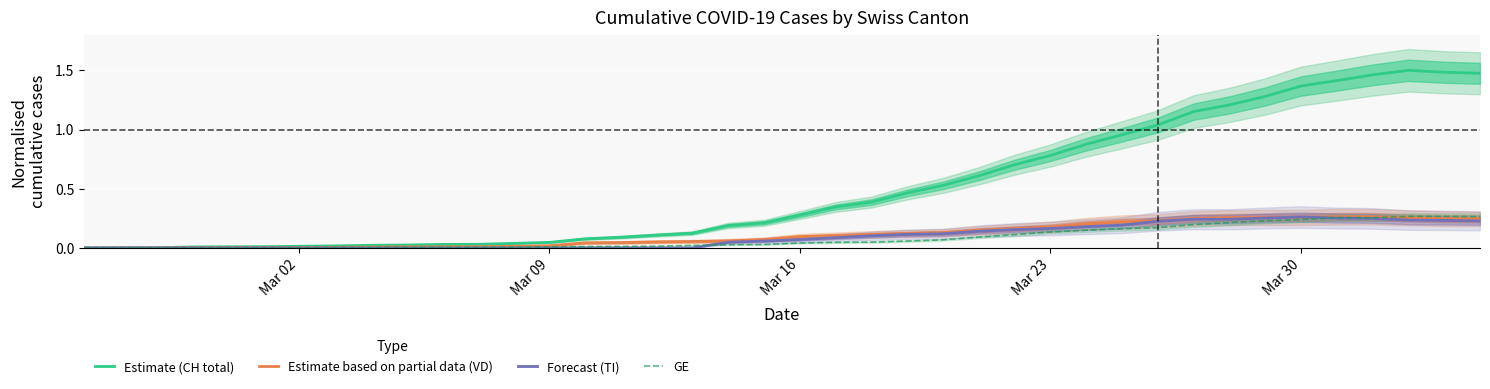

True or false: Forecast (TI) has a value of 0.5 at Mar 30.

False